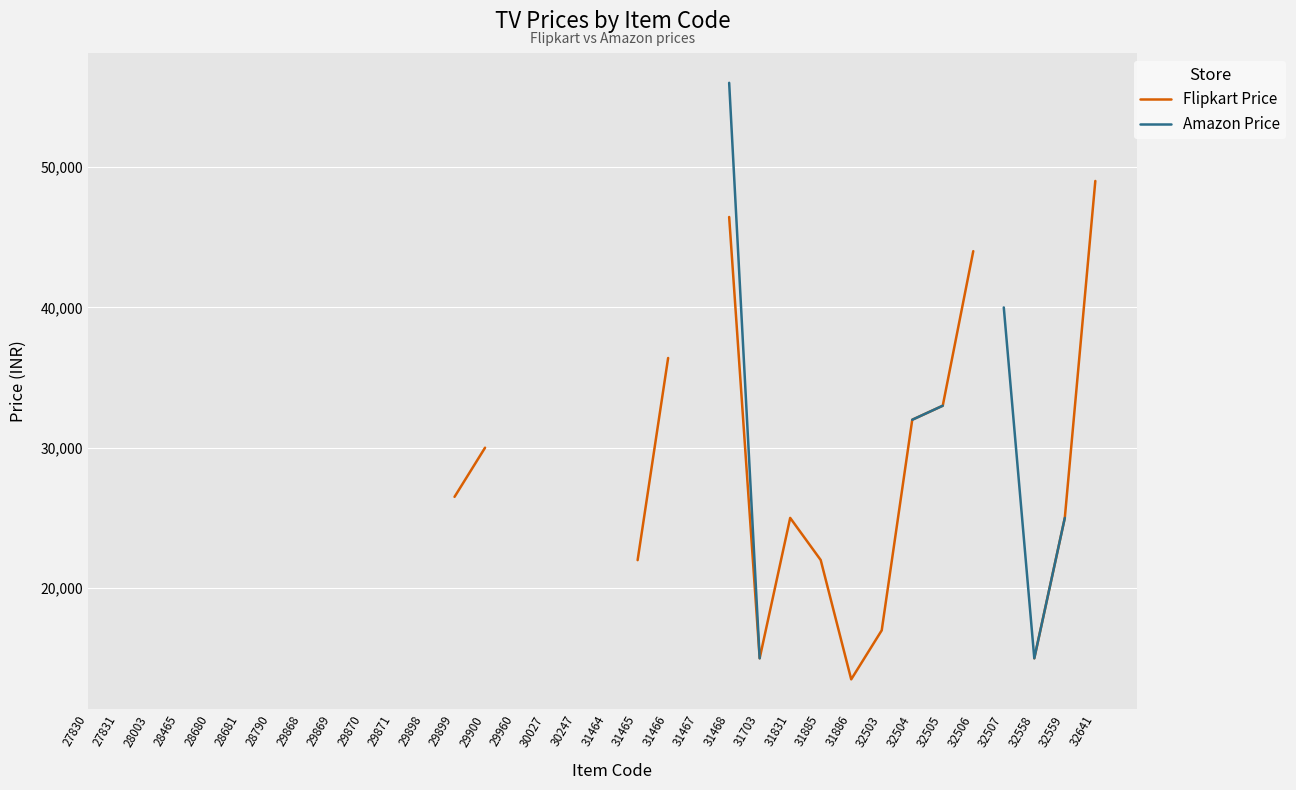

True or false: Amazon Price and Flipkart Price cross at least once.

False